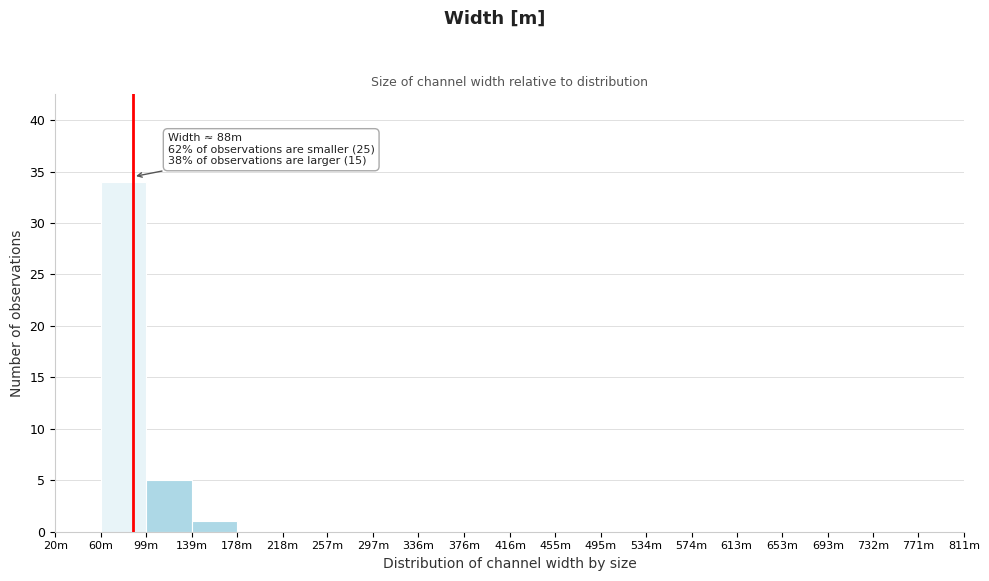

Reading left to right, transcribe all the data shown in this chart.

20m=0	60m=34	99m=5	139m=1	178m=0	218m=0	257m=0	297m=0	336m=0	376m=0	416m=0	455m=0	495m=0	534m=0	574m=0	613m=0	653m=0	693m=0	732m=0	771m=0